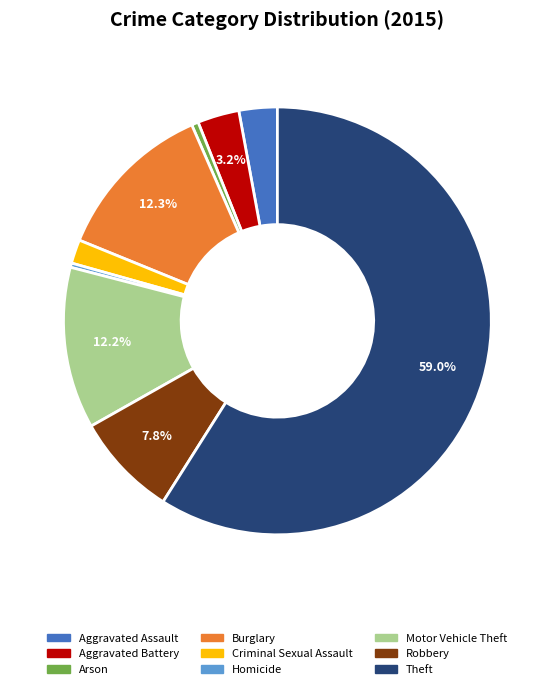

To the nearest percent, what is the combined percentage of Motor Vehicle Theft and Criminal Sexual Assault?

14%